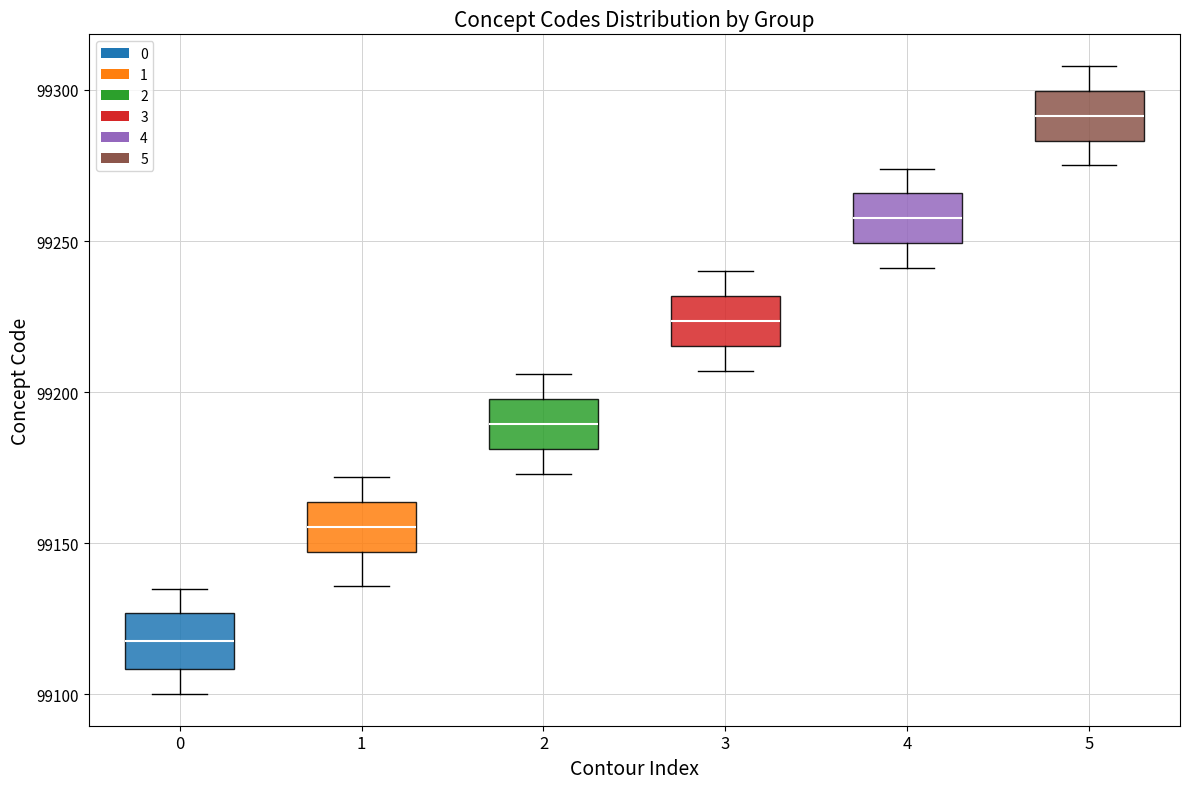

Reading left to right, read every box against the y-axis: the position of its median line, the range the box covers, and the ends of its whiskers. The values are not printed on the chart, so give them approximately, as read against the axis.

0: median 99120, box 99110 to 99125, whiskers 99100 to 99135
1: median 99155, box 99145 to 99165, whiskers 99135 to 99170
2: median 99190, box 99180 to 99200, whiskers 99175 to 99205
3: median 99225, box 99215 to 99230, whiskers 99205 to 99240
4: median 99260, box 99250 to 99265, whiskers 99240 to 99275
5: median 99290, box 99285 to 99300, whiskers 99275 to 99310